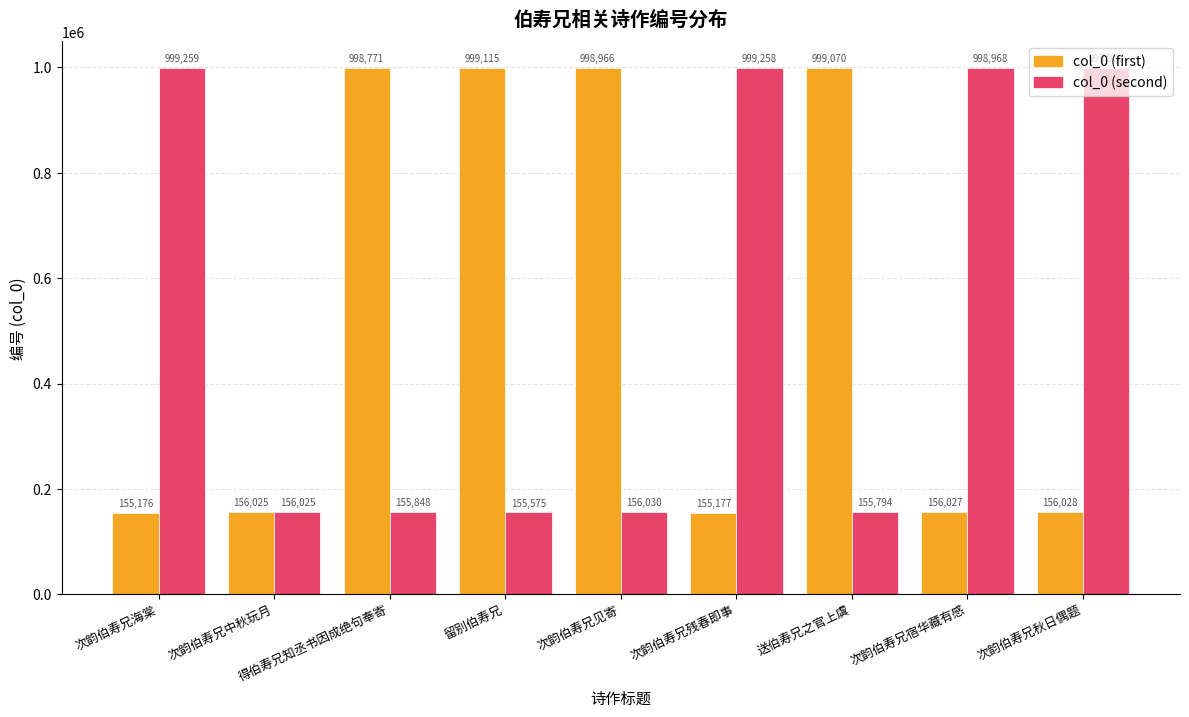

What is the sum of all col_0 (first) values?

4774355